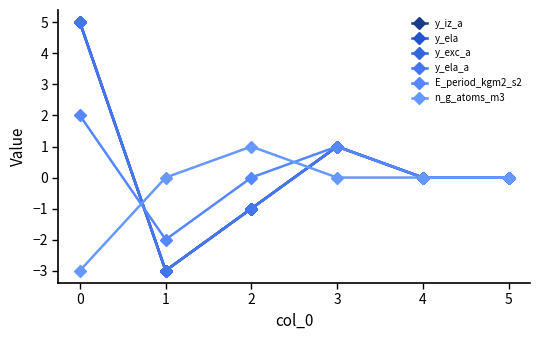

How many interior local valleys does the y_ela series have?

1